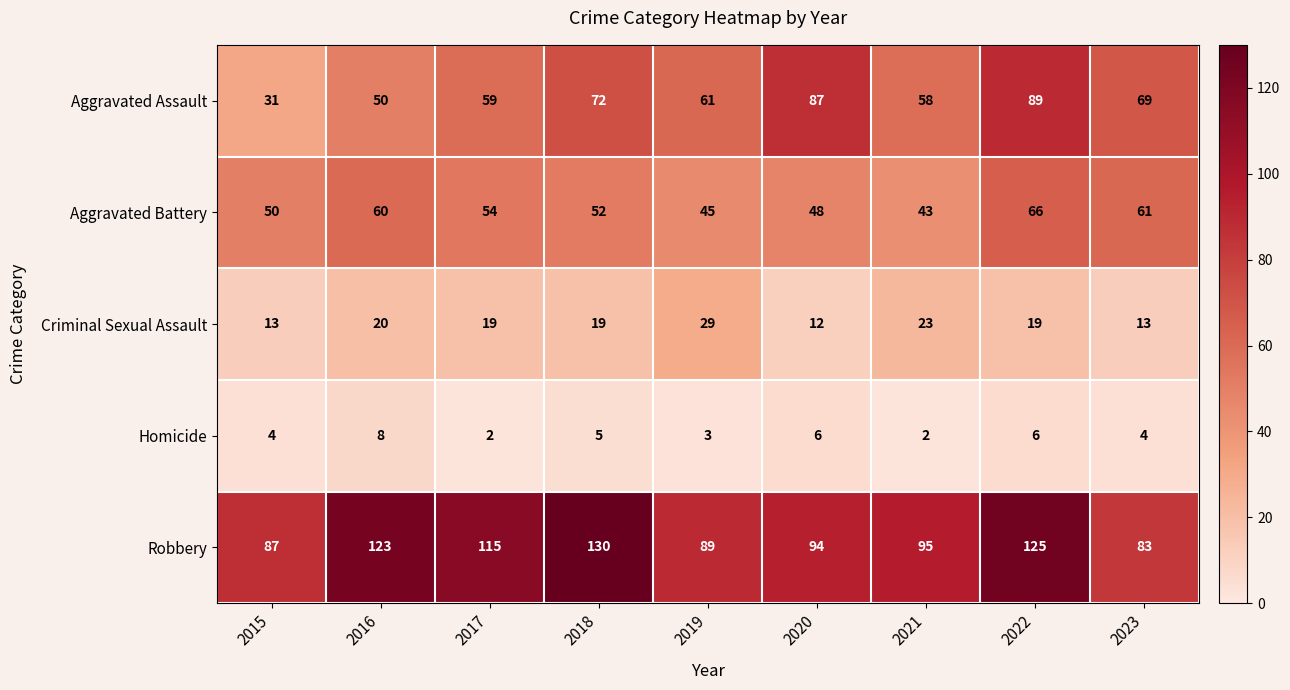

Count the number of data series in this chart.

5